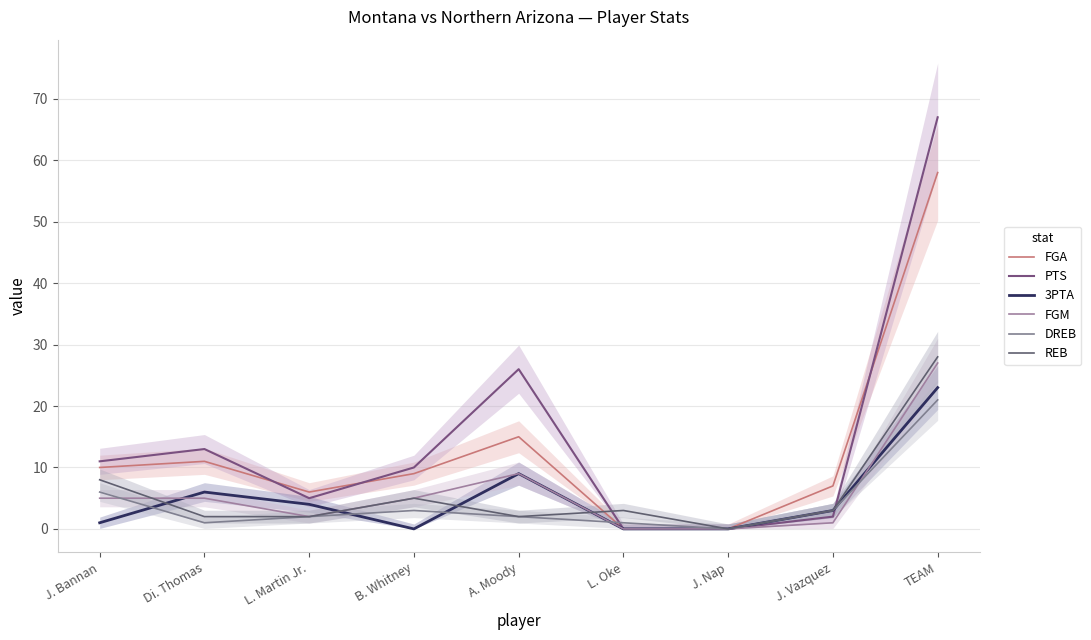

Between J. Bannan and J. Nap, which series saw the biggest shift?

PTS